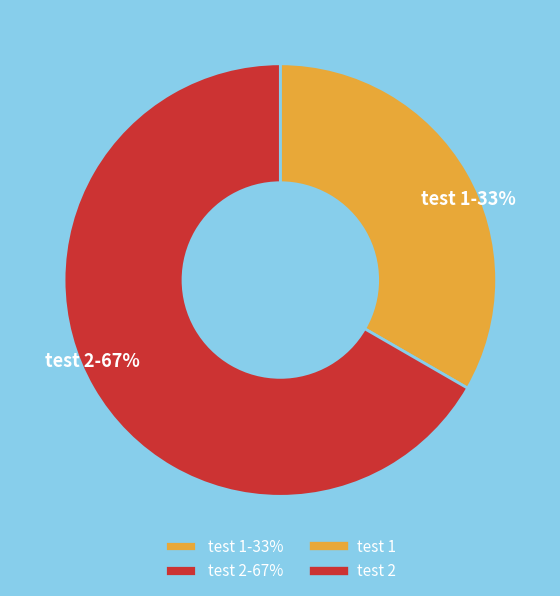

Is it true that test 2 is 59% of the pie?

False